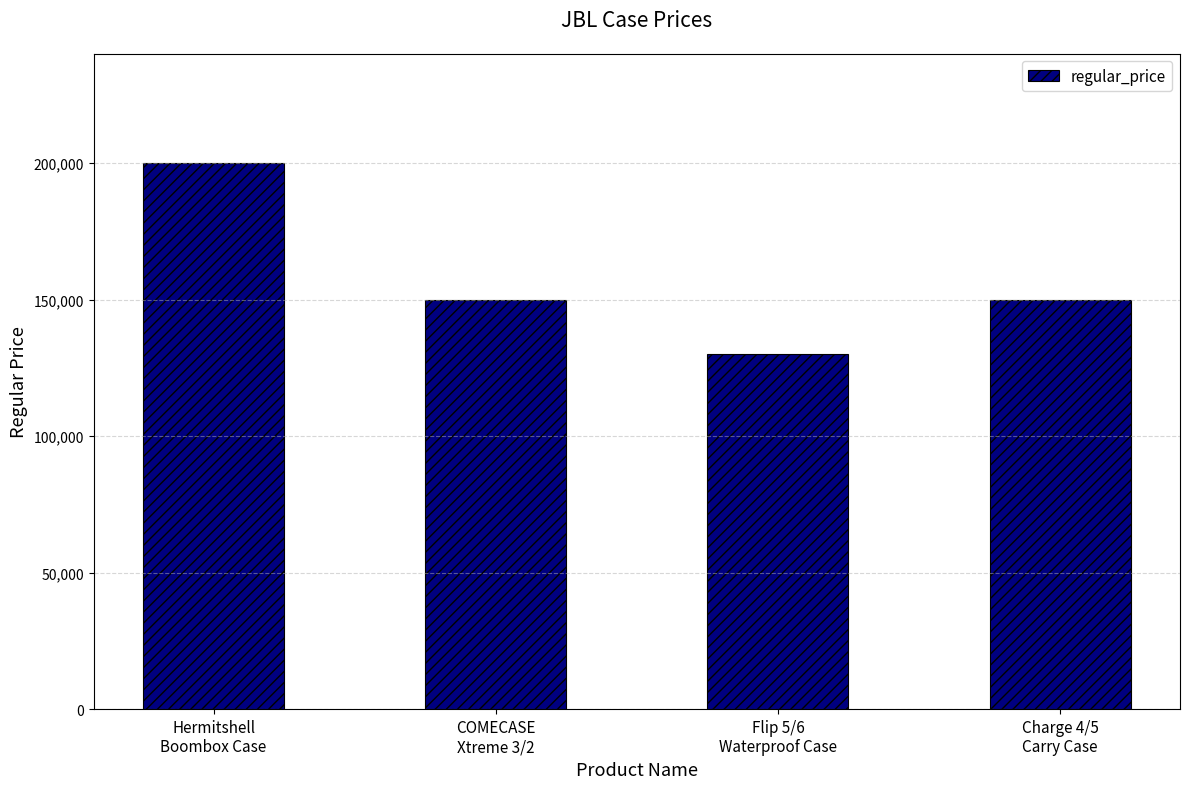

The value at Charge 4/5
Carry Case is 199898. True or false?

False